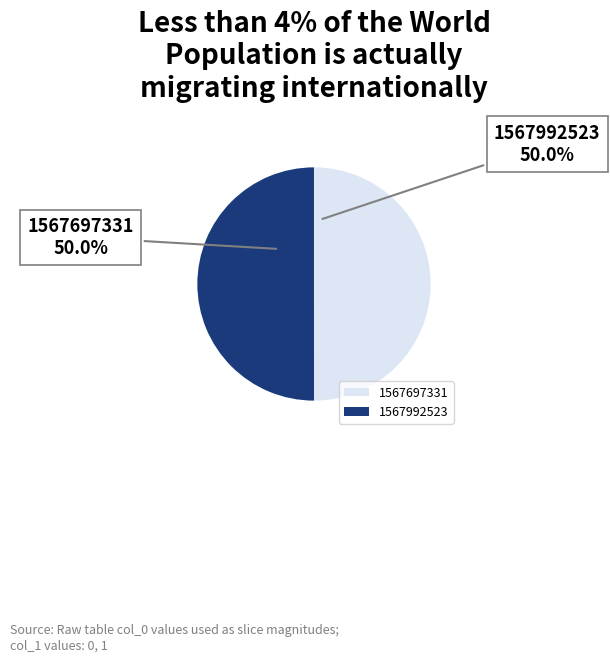

What portion of the pie excludes 1567697331?

50.0%